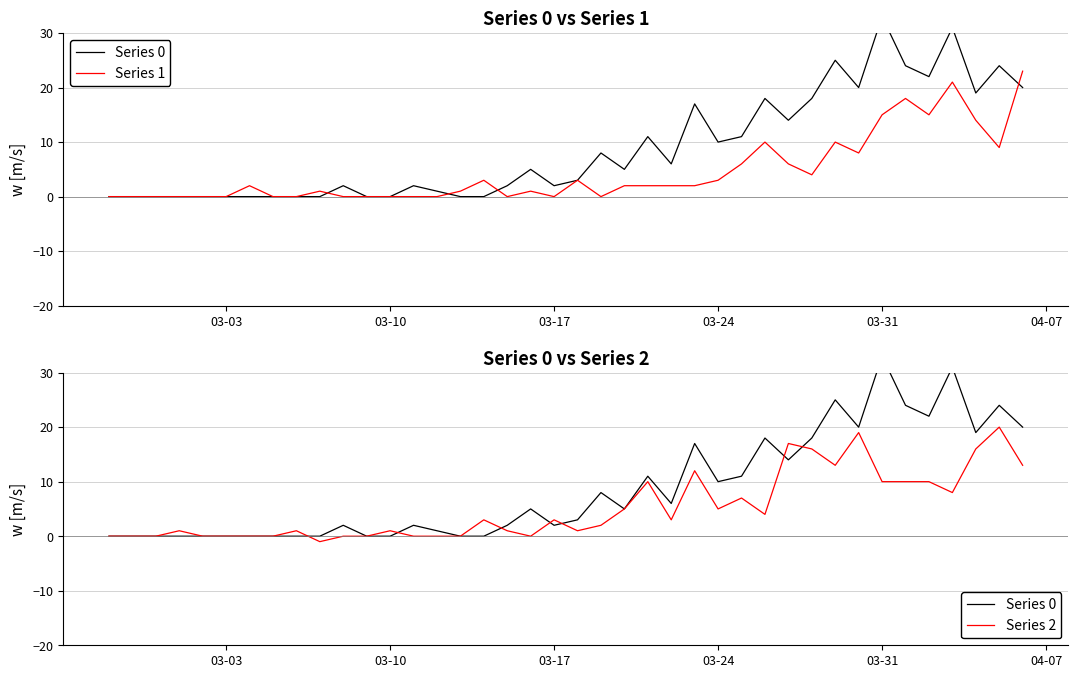

How many intersections are there between Series 0 and Series 2?

7